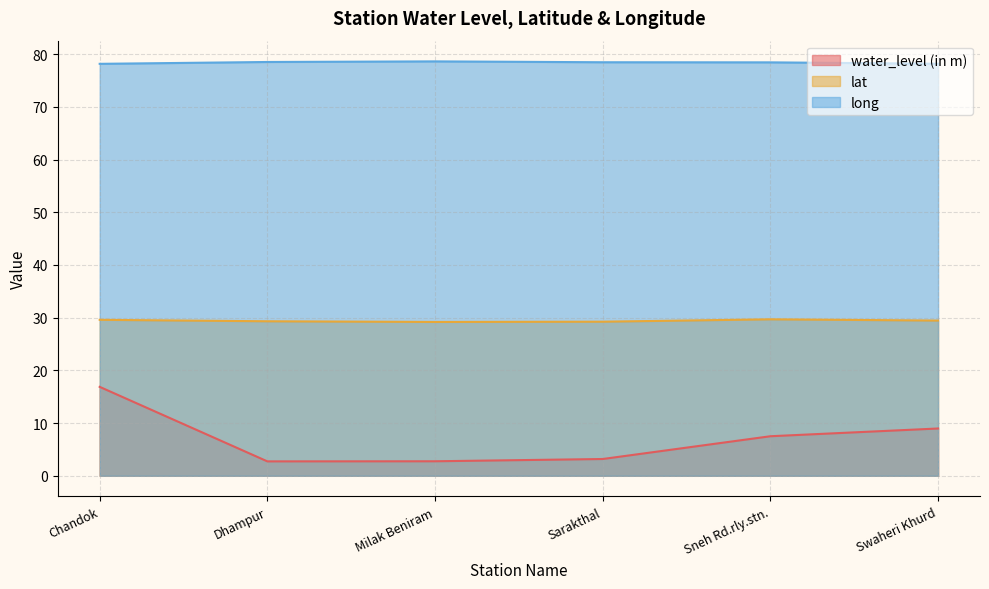

How many lines are shown in the chart?

3